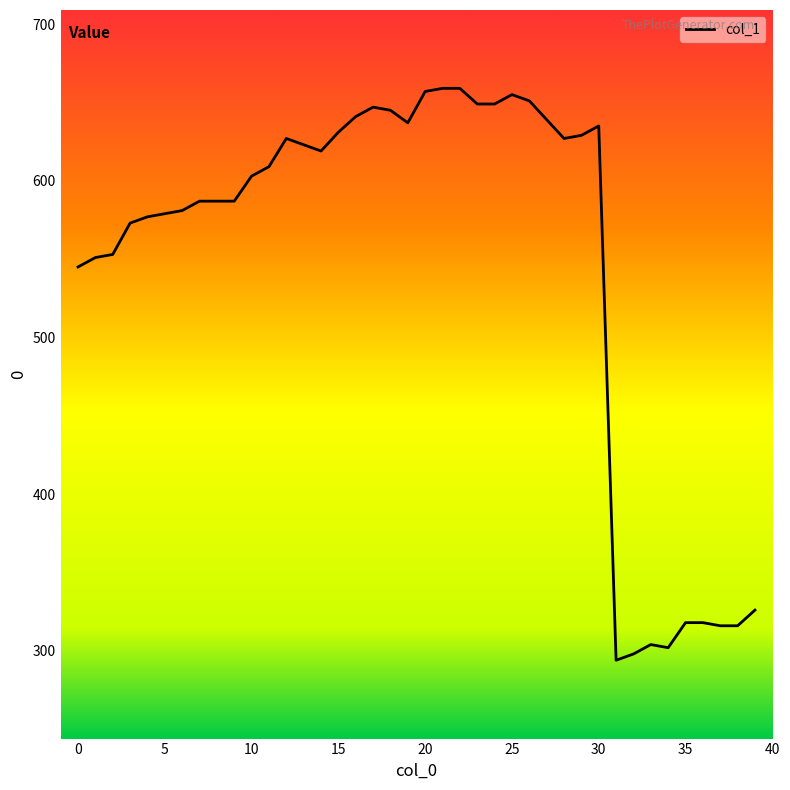

What is the smallest value displayed?

294